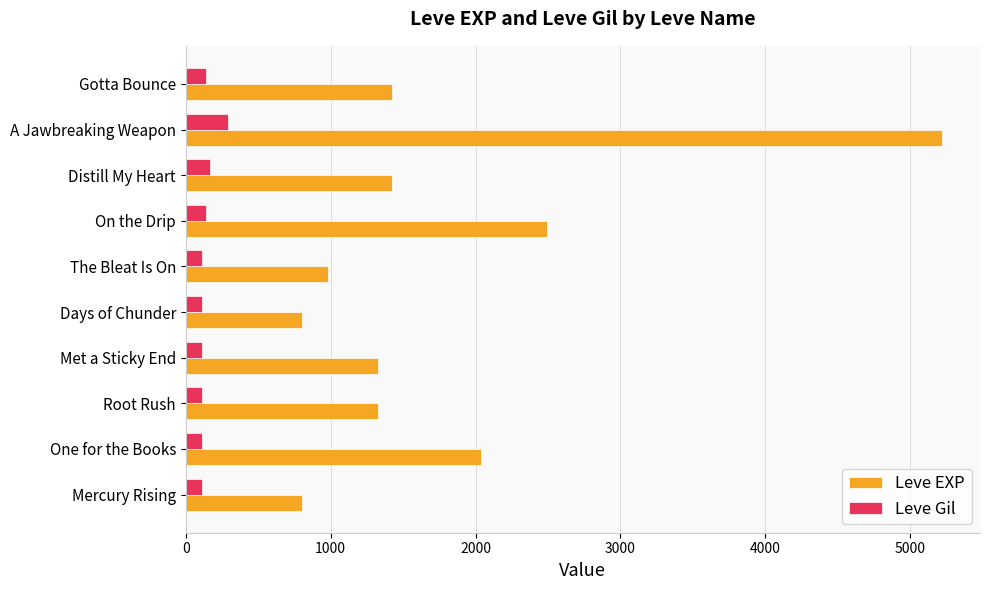

True or false: Leve EXP has a value of 800 at Days of Chunder.

True